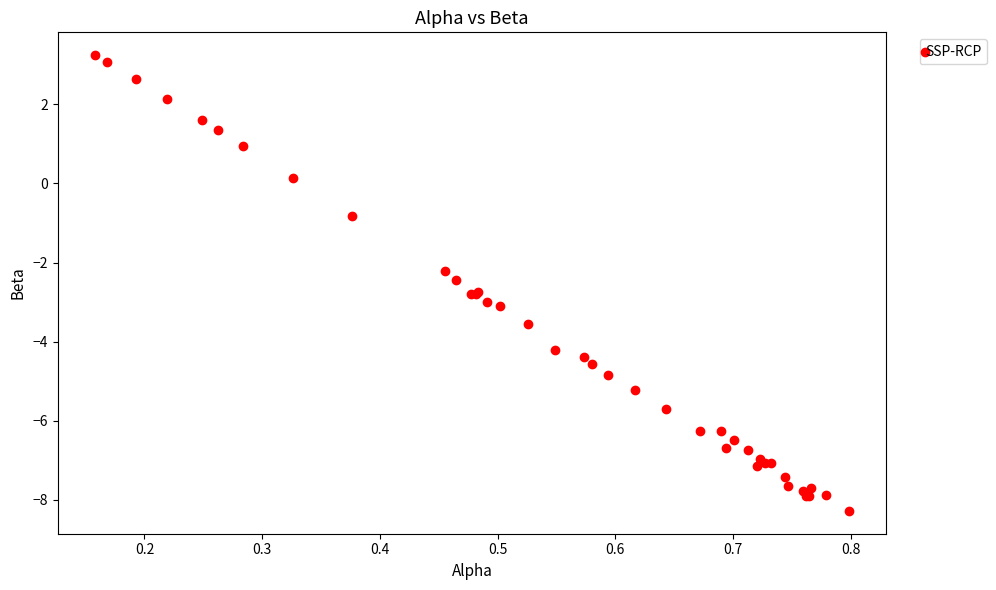

What Y value in the scatter plot is closest to -2?

-2.2